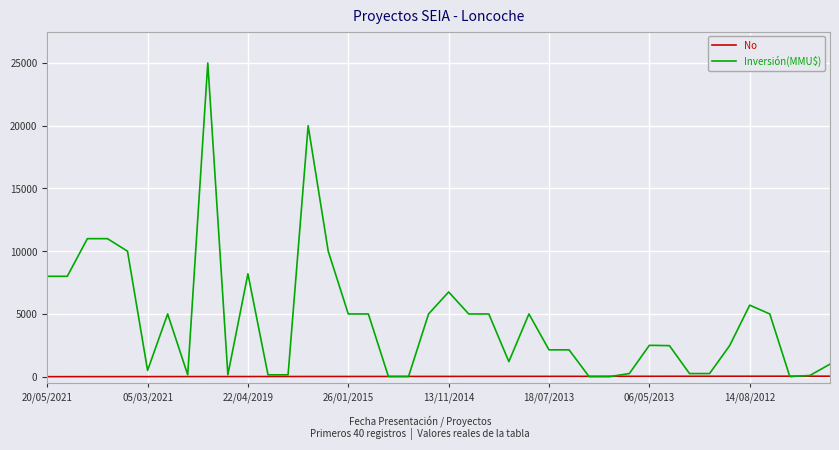

What is the difference between the maximum and minimum values in the Inversión(MMU$) series?

25000